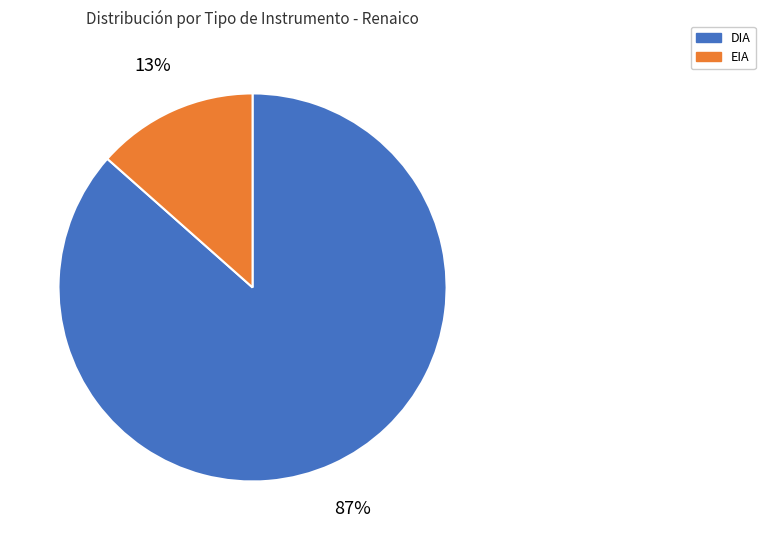

Do DIA and EIA together represent more than half of the pie?

Yes